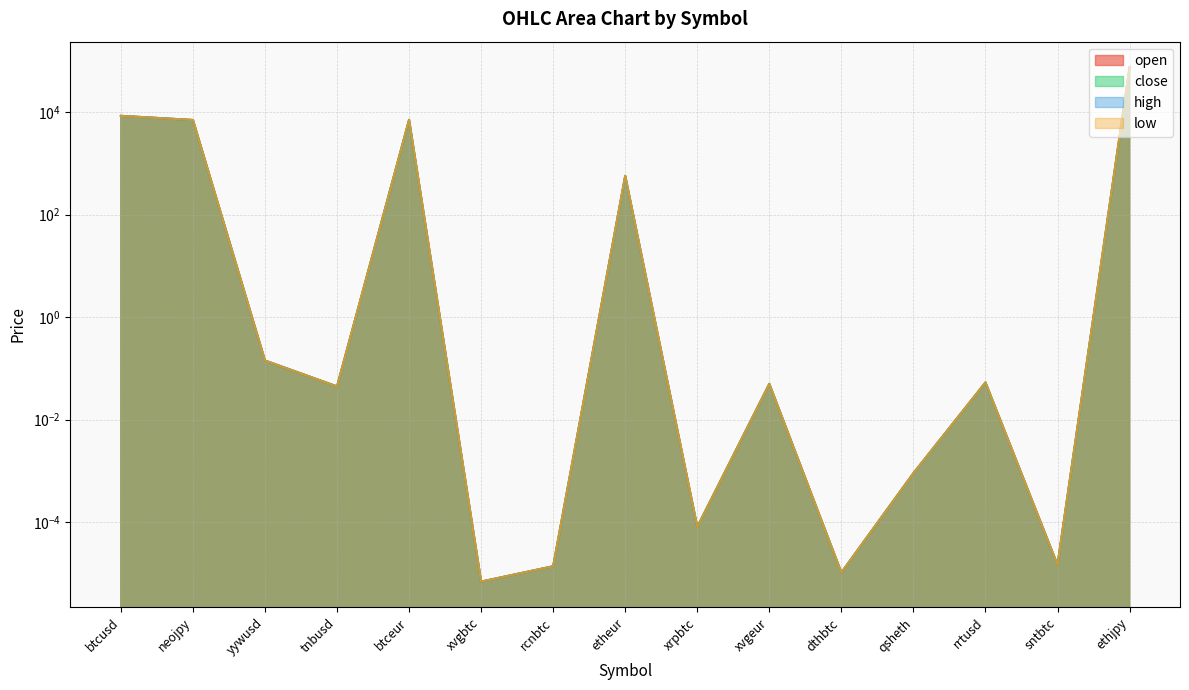

The value of open at xvgeur is 0.0. True or false?

True